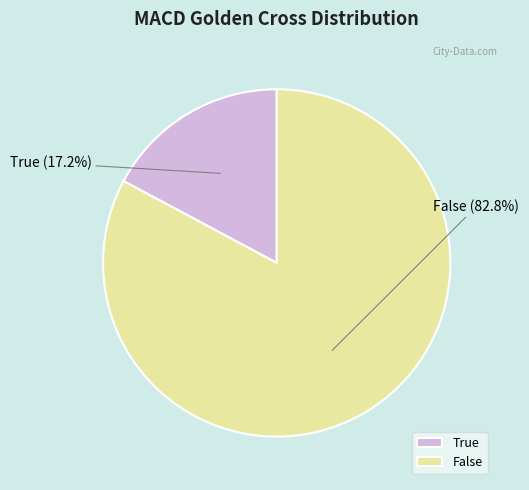

To the nearest percent, what portion does False represent?

83%